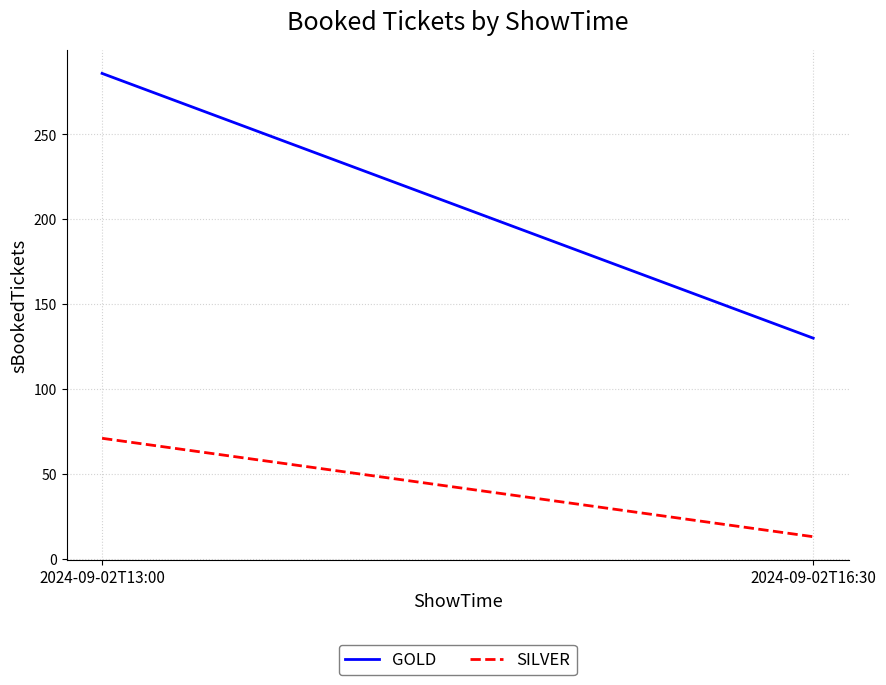

Rank the series by their average value, from lowest to highest.

SILVER, GOLD